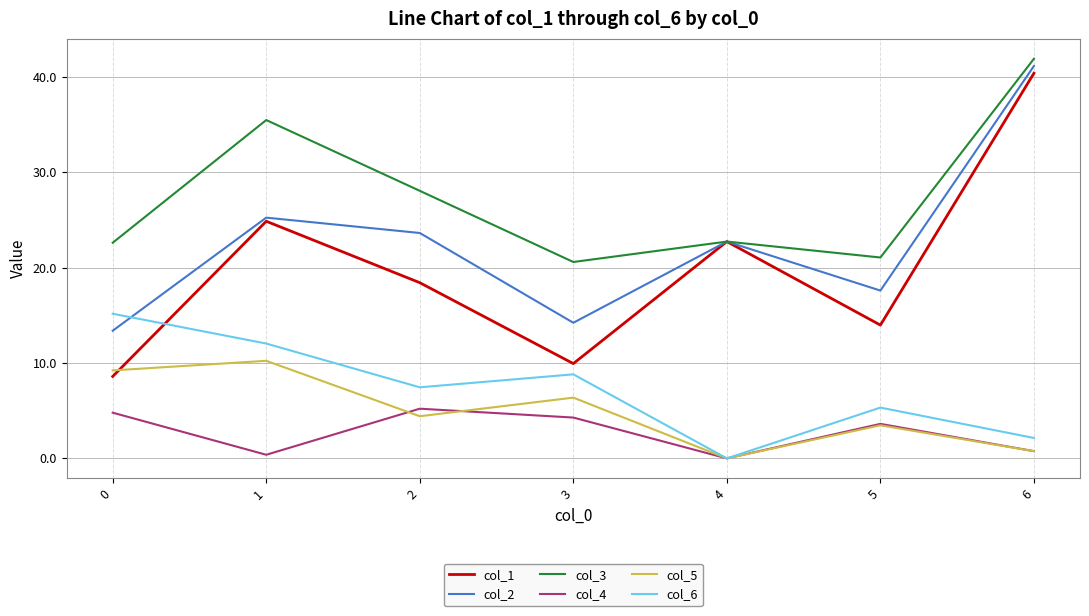

How many intersections are there between col_2 and col_6?

1